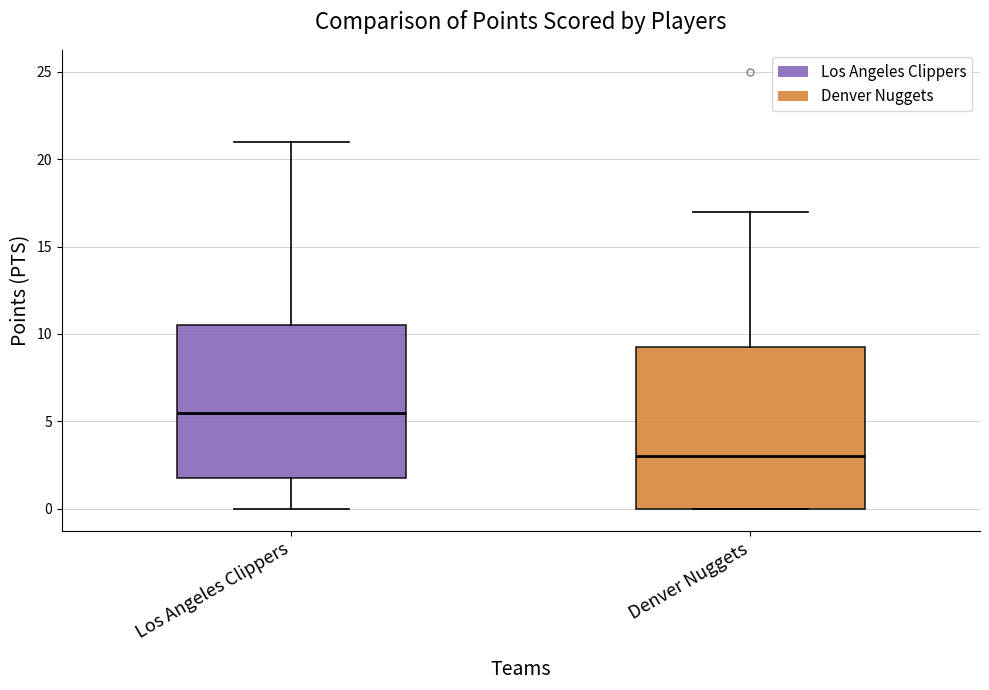

Reading left to right, transcribe this box plot: for each box, give where its median line is, the range the box spans, and where its two whiskers end, as read against the y-axis. The values are not printed on the chart, so give them approximately, as read against the axis.

Los Angeles Clippers: median 5.5, box 2.0 to 10.5, whiskers 0.0 to 21.0
Denver Nuggets: median 3.0, box 0.0 to 9.5, whiskers 0.0 to 17.0